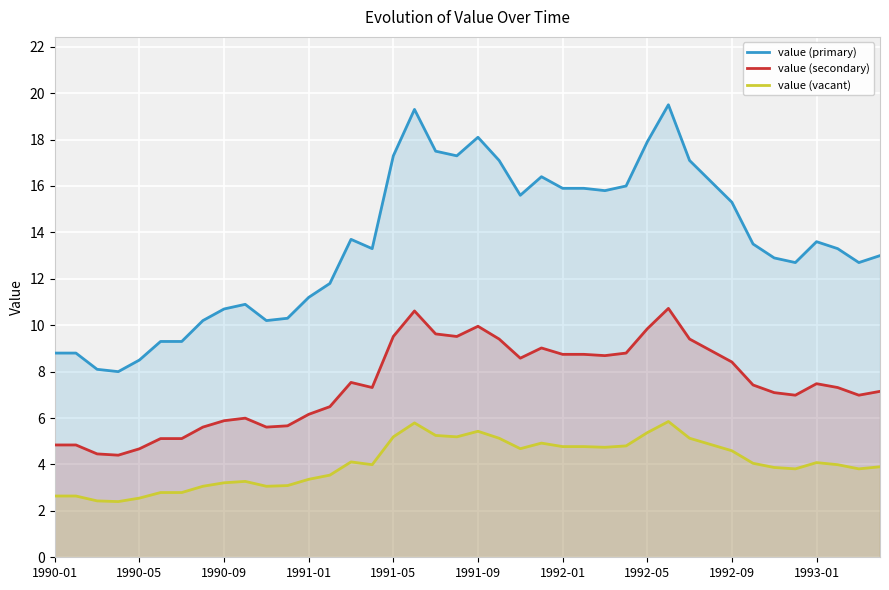

How many interior local valleys does the value (primary) series have?

8